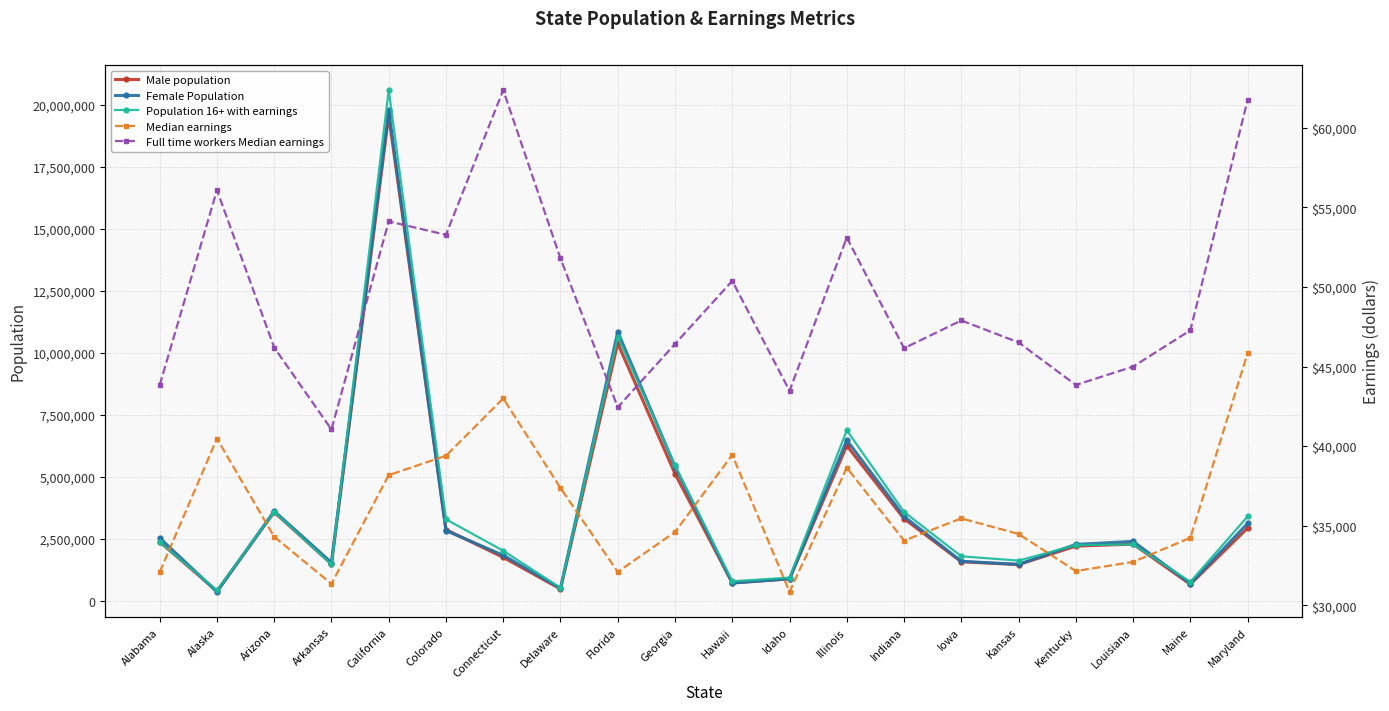

What is the approximate value of Male population at California, to the nearest 10?

19562880